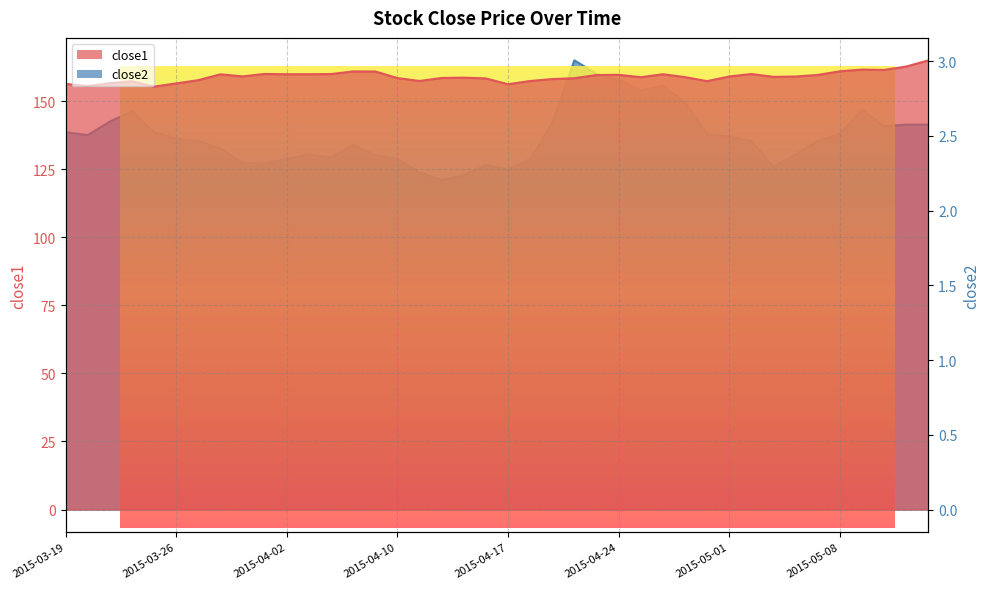

Reading left to right, transcribe all the data shown in this chart.

close1: 156.4	155.6	156.7	157.4	155.4	156.6	157.8	159.9	159.2	160.1	159.9	160.0	160.0	161.0	161.0	158.5	157.5	158.6	158.7	158.4	156.3	157.5	158.2	158.5	159.7	159.7	158.9	160.0	158.9	157.4	159.1	160.0	159.0	159.1	159.7	161.0	161.7	161.5	162.8	165.1
close2: 2.5	2.5	2.6	2.7	2.5	2.5	2.5	2.4	2.3	2.3	2.3	2.4	2.4	2.4	2.4	2.3	2.3	2.2	2.2	2.3	2.3	2.3	2.6	3.0	2.9	2.9	2.8	2.8	2.7	2.5	2.5	2.5	2.3	2.4	2.5	2.5	2.7	2.6	2.6	2.6